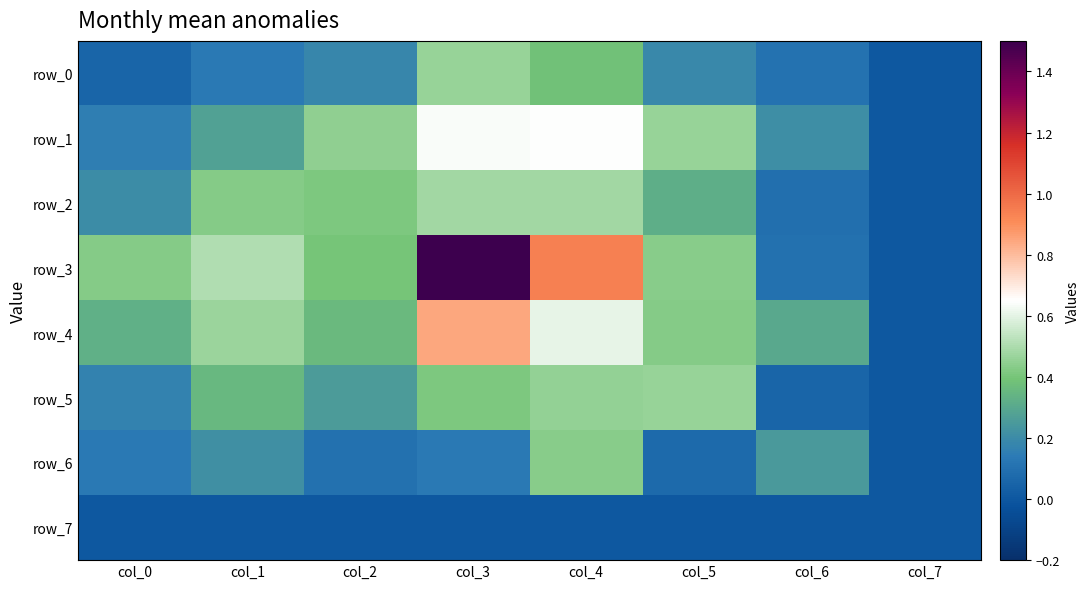

How many distinct data groups are displayed?

8